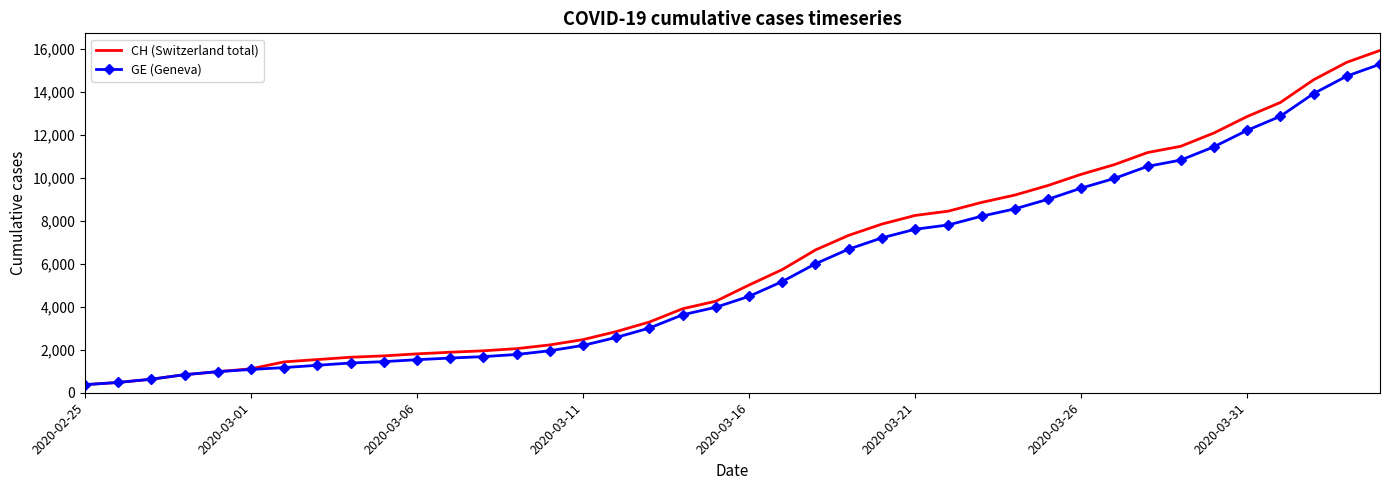

What is the sum of all CH (Switzerland total) values?

242133